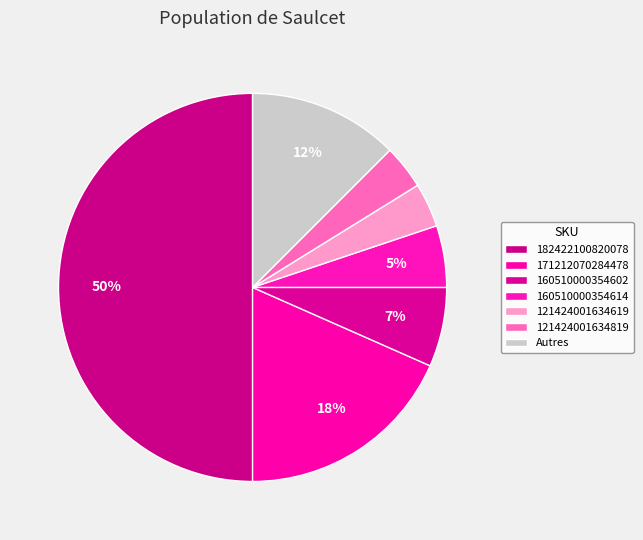

Count the number of slices in the pie.

7